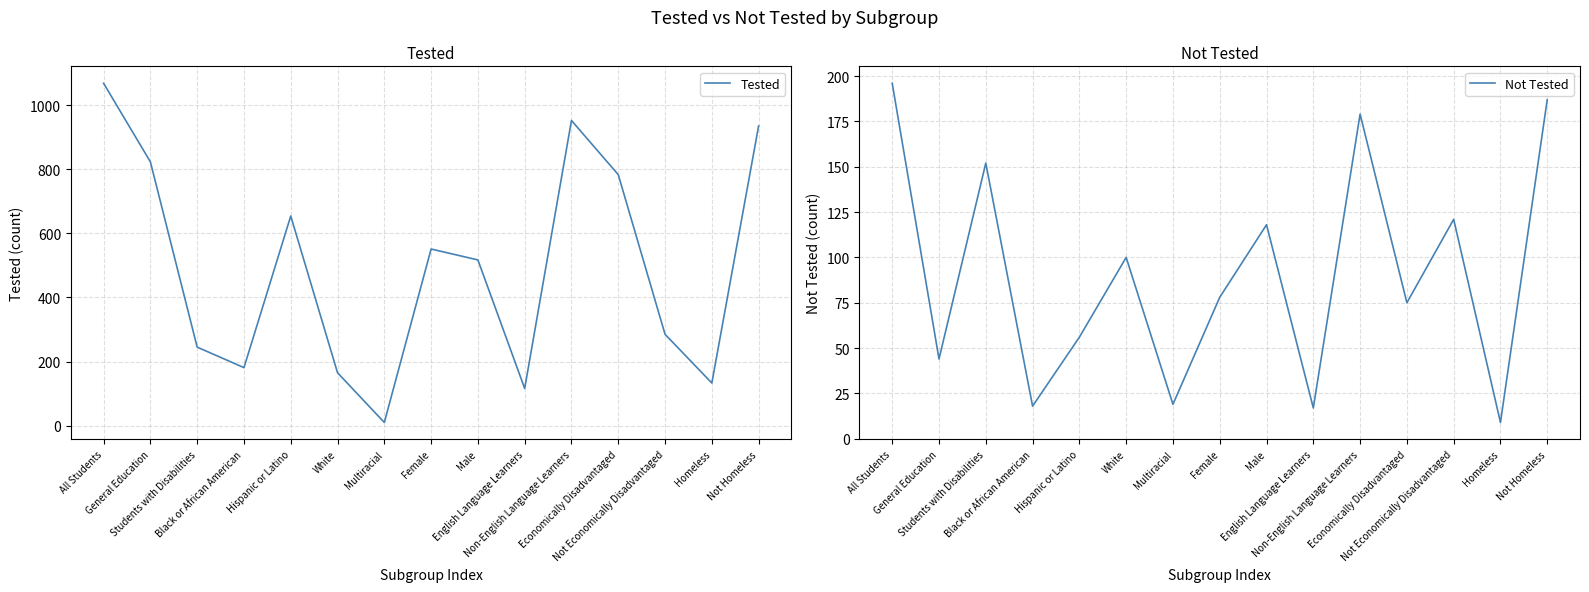

Which series changed the most between All Students and White?

Tested